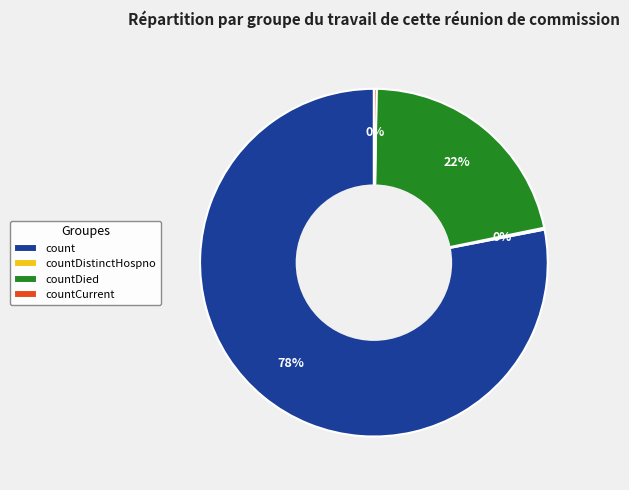

True or false: countDied accounts for 22% of the total.

True